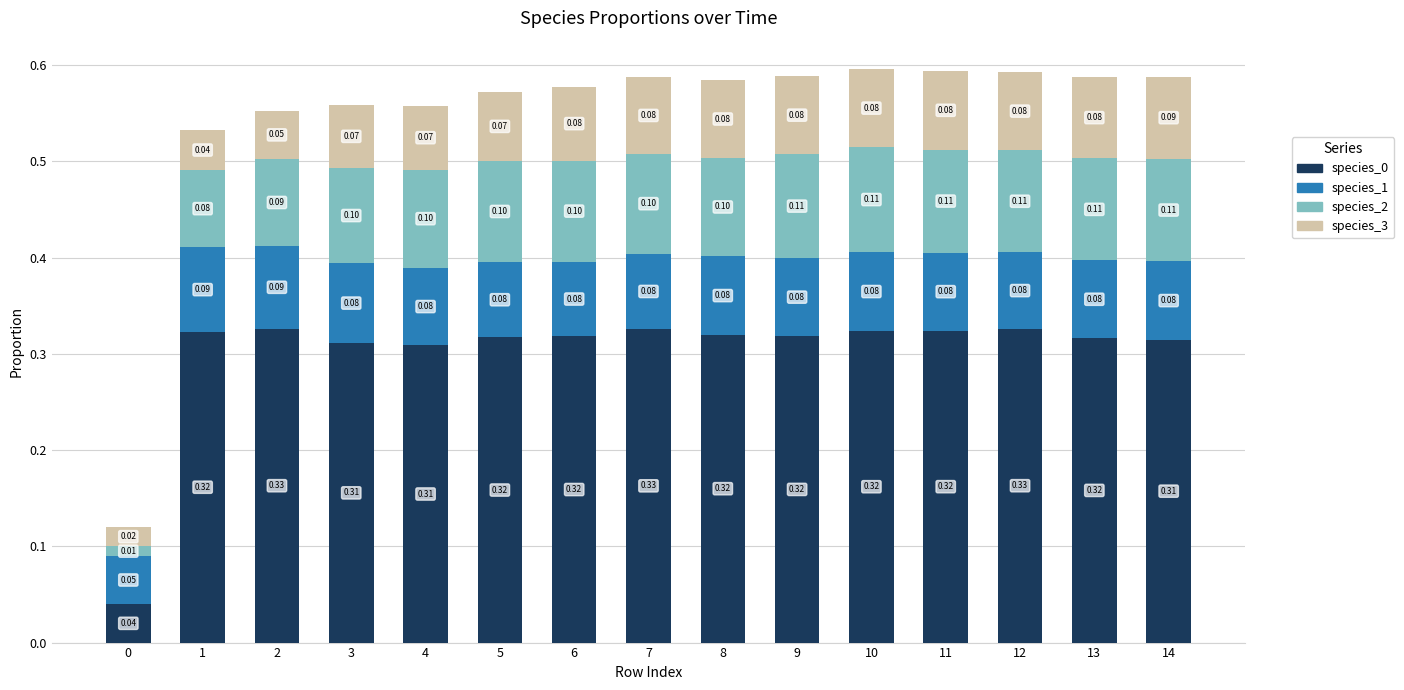

Does the chart contain stacked bars?

Yes